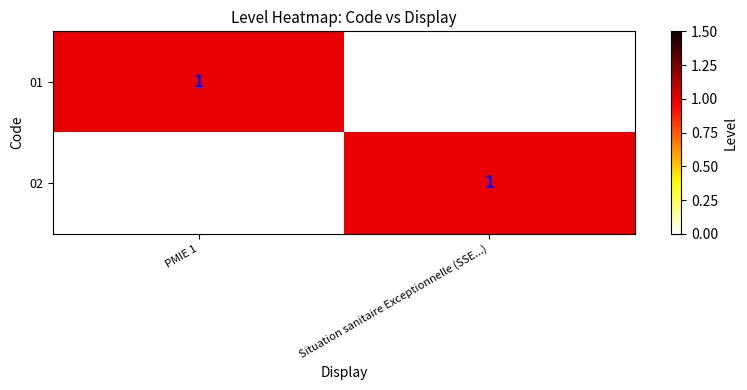

The 02 series shows 1 at Situation sanitaire Exceptionnelle (SSE...). True or false?

True